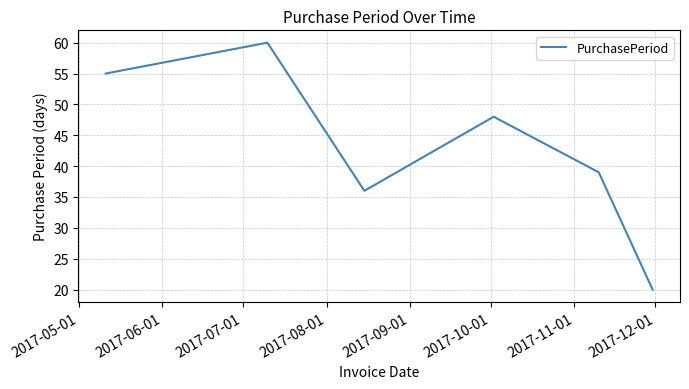

True or false: the data has more than 2 interior local peaks.

False